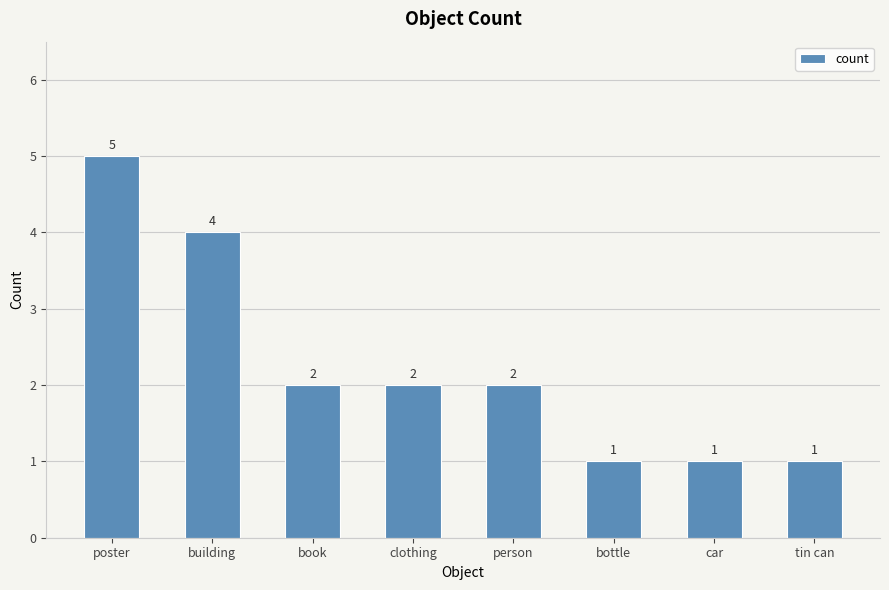

The chart shows a value of 2 at poster. True or false?

False